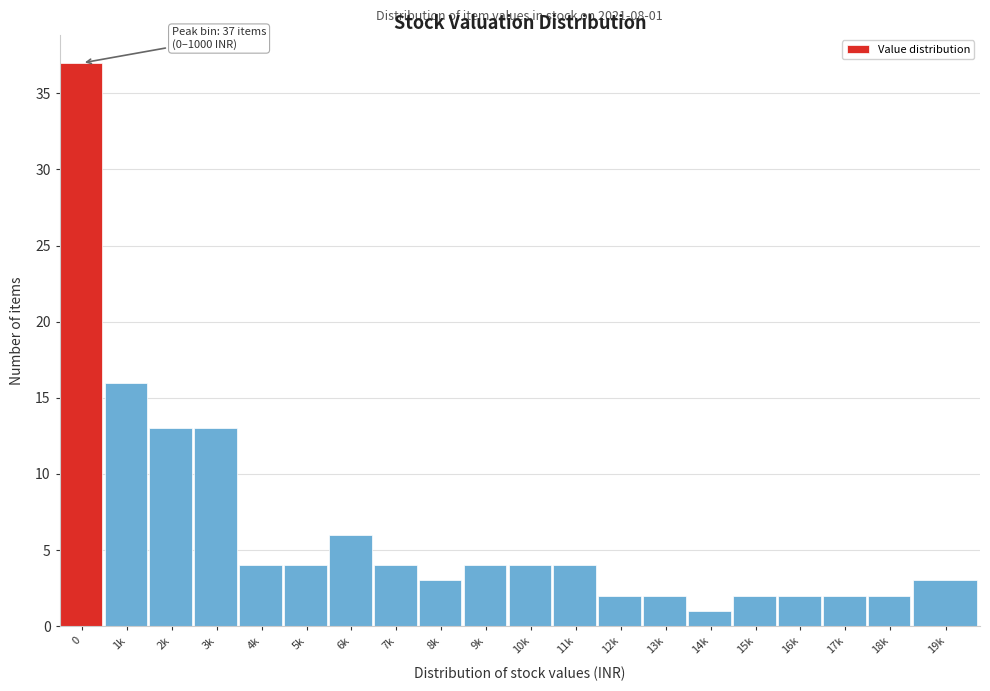

Reading left to right, extract all data points from this chart.

0=37	1k=16	2k=13	3k=13	4k=4	5k=4	6k=6	7k=4	8k=3	9k=4	10k=4	11k=4	12k=2	13k=2	14k=1	15k=2	16k=2	17k=2	18k=2	19k=3